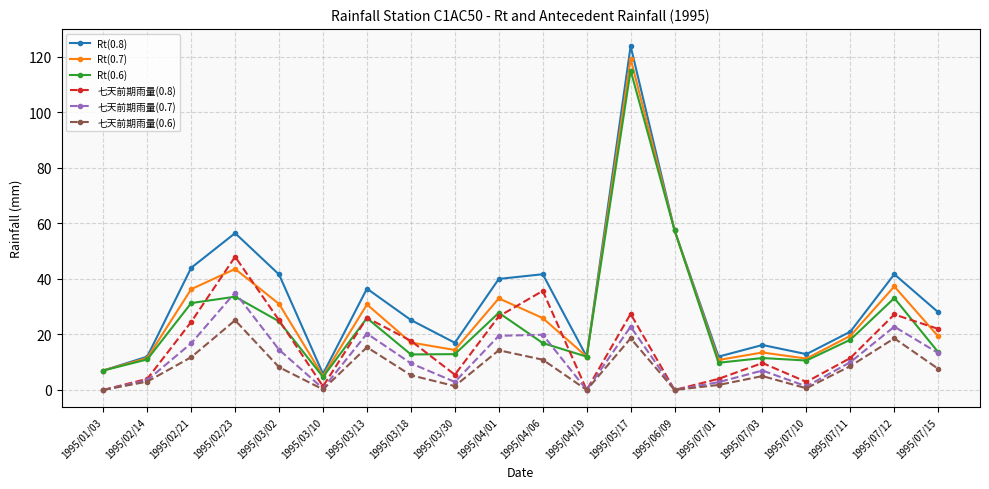

What is the greatest value displayed?

123.9